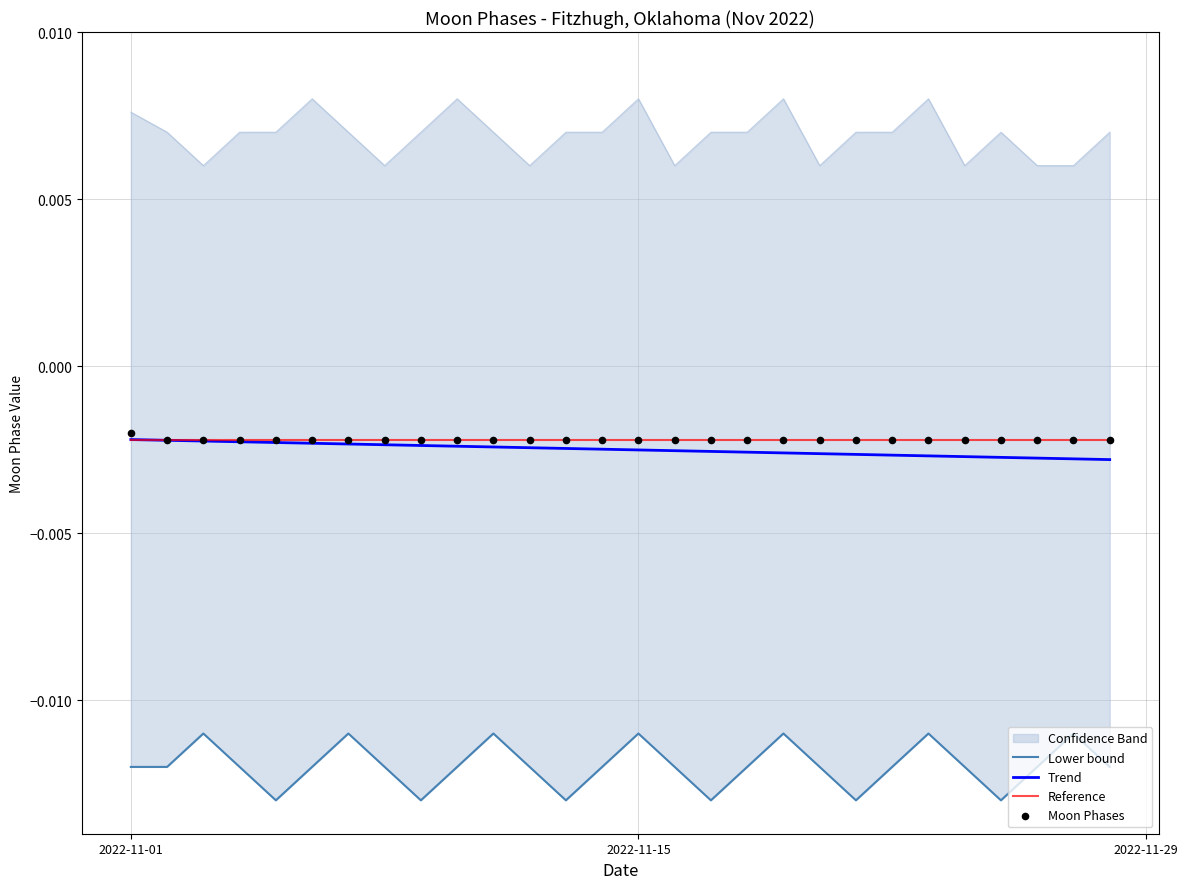

Which series has the largest Y range (max minus min)?

Lower bound